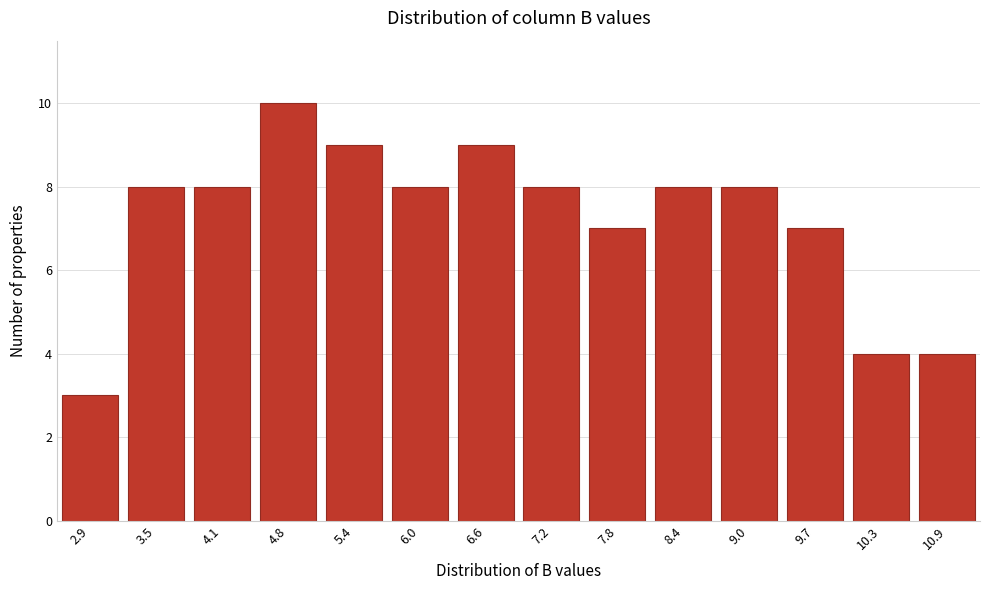

Reading left to right, extract all data points from this chart.

2.9=3	3.5=8	4.1=8	4.8=10	5.4=9	6.0=8	6.6=9	7.2=8	7.8=7	8.4=8	9.0=8	9.7=7	10.3=4	10.9=4